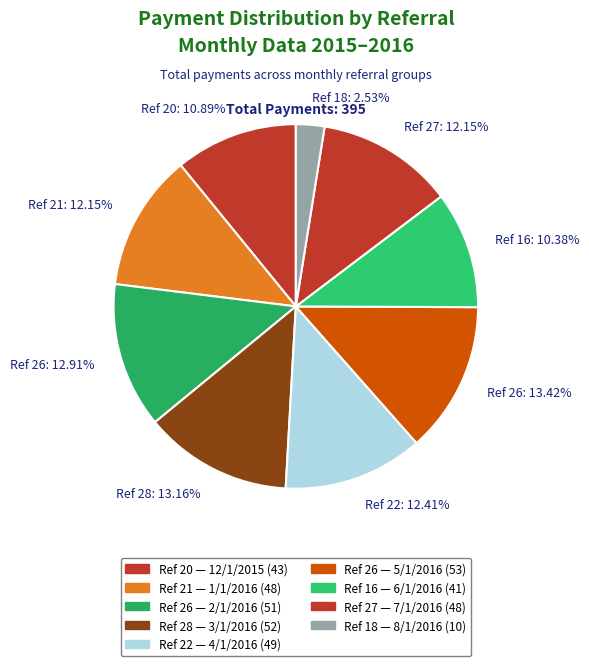

Between Ref 26: 13.42% and Ref 22: 12.41%, which is larger?

Ref 26: 13.42%